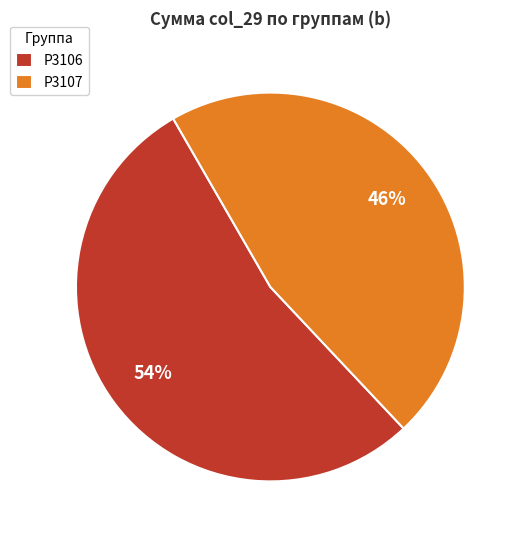

What is the ratio of the value at P3106 to the value at P3107?

1.2